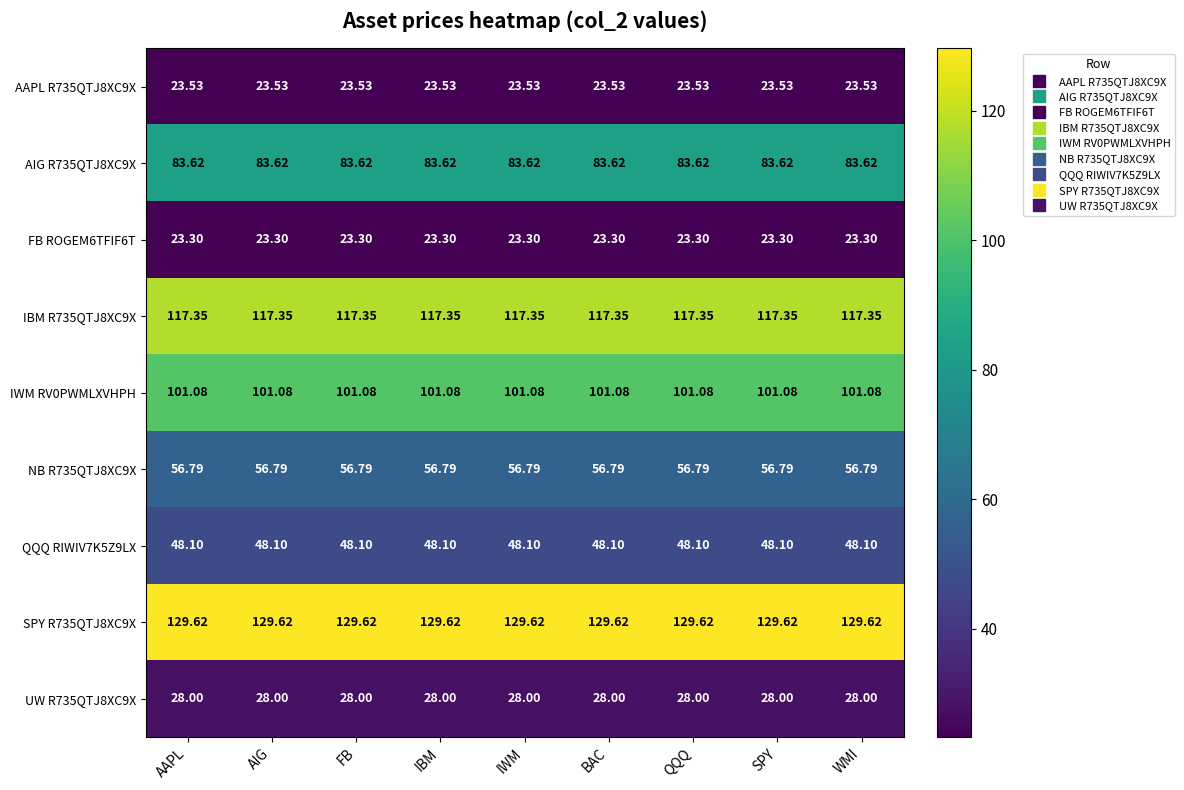

List the series in order of their peak value, lowest first.

FB ROGEM6TFIF6T, AAPL R735QTJ8XC9X, UW R735QTJ8XC9X, QQQ RIWIV7K5Z9LX, NB R735QTJ8XC9X, AIG R735QTJ8XC9X, IWM RV0PWMLXVHPH, IBM R735QTJ8XC9X, SPY R735QTJ8XC9X